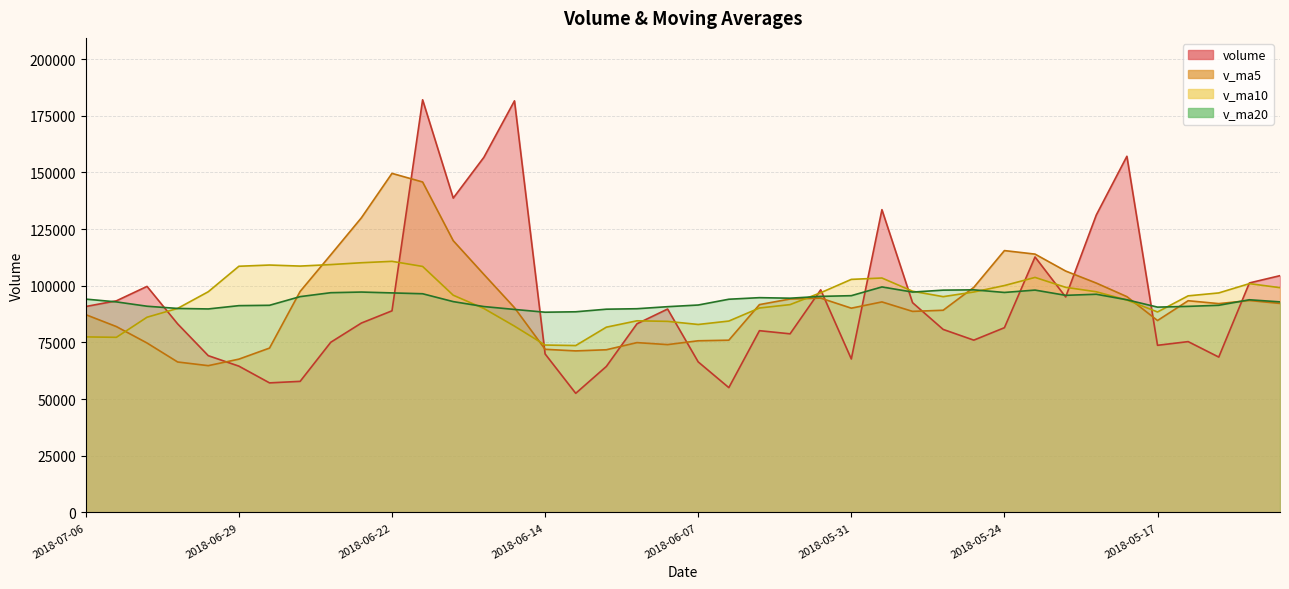

At how many categories does at least one series exceed 57711?

40